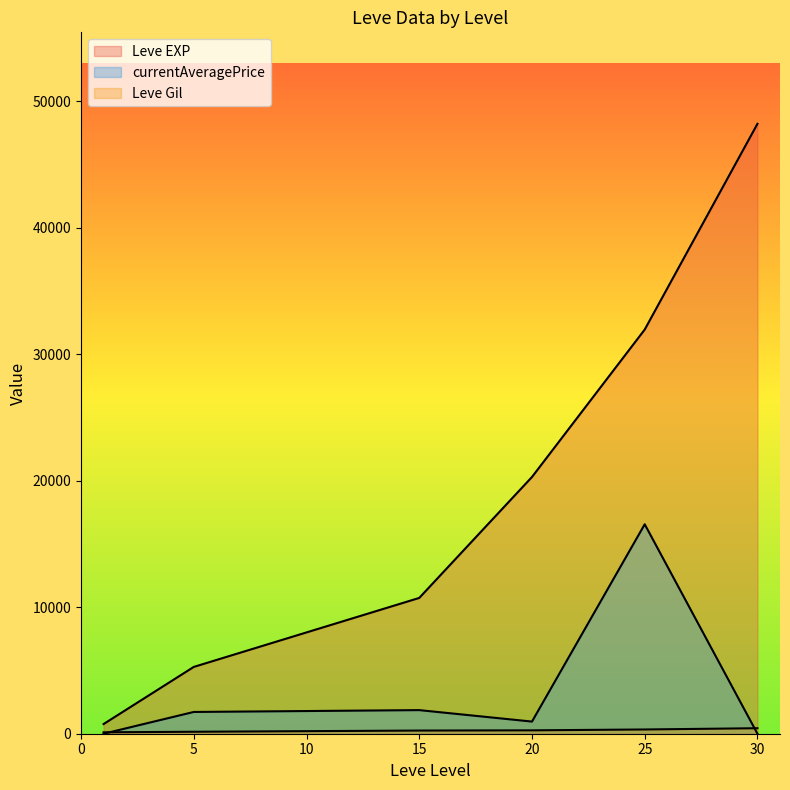

Does the chart display data point markers on the line(s)?

No